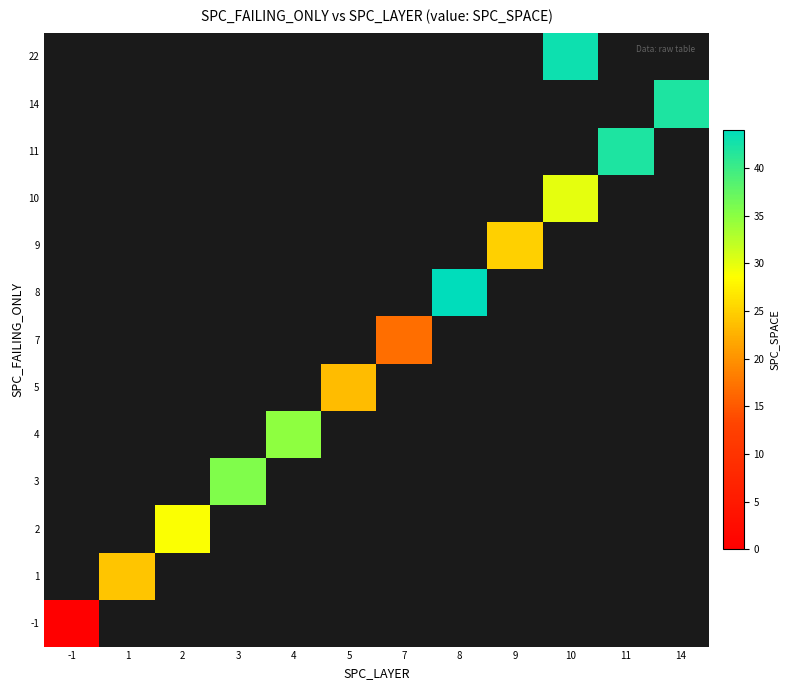

Rank the categories by 4 value from lowest to highest.

-1, 1, 2, 3, 4, 5, 7, 8, 9, 10, 11, 14